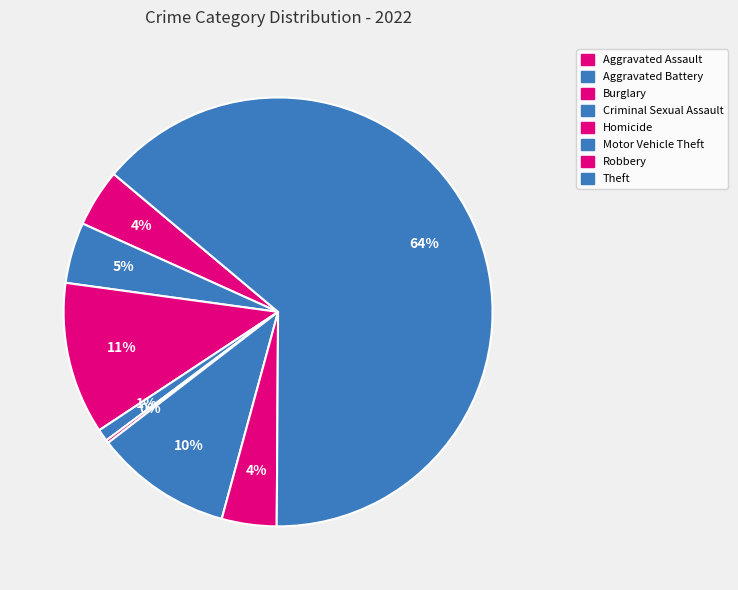

To the nearest percent, what is the difference between the largest and smallest slice percentages?

64%